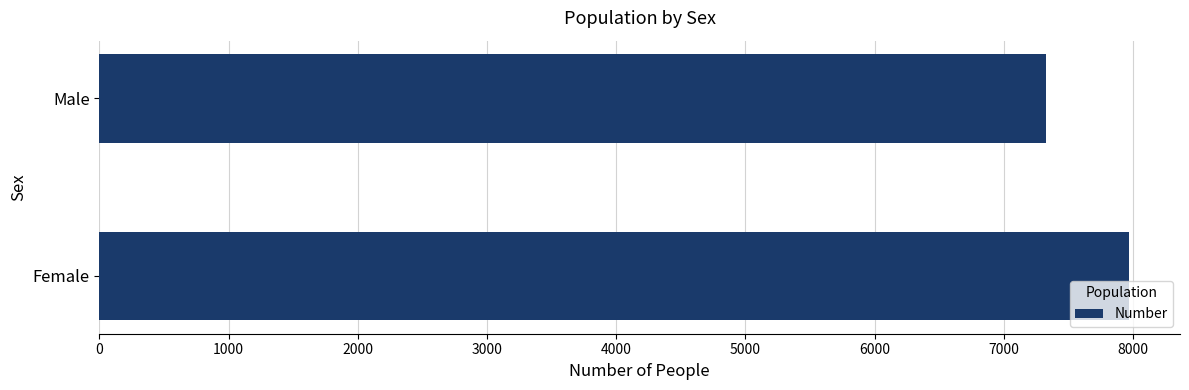

How many distinct data groups are displayed?

1